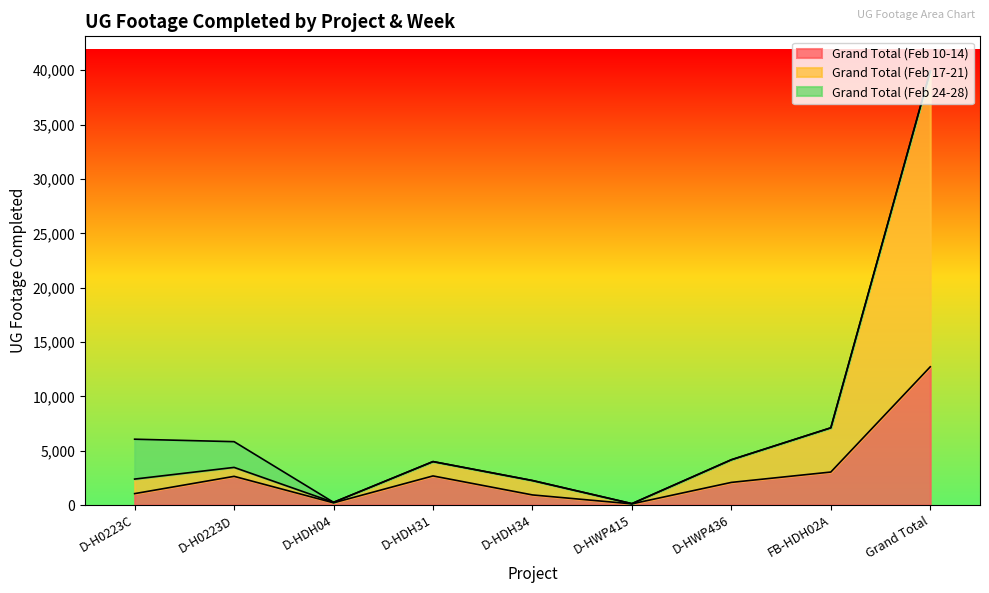

What is the value of the Grand Total (Feb 10-14) point at the 1st from the left?

1049